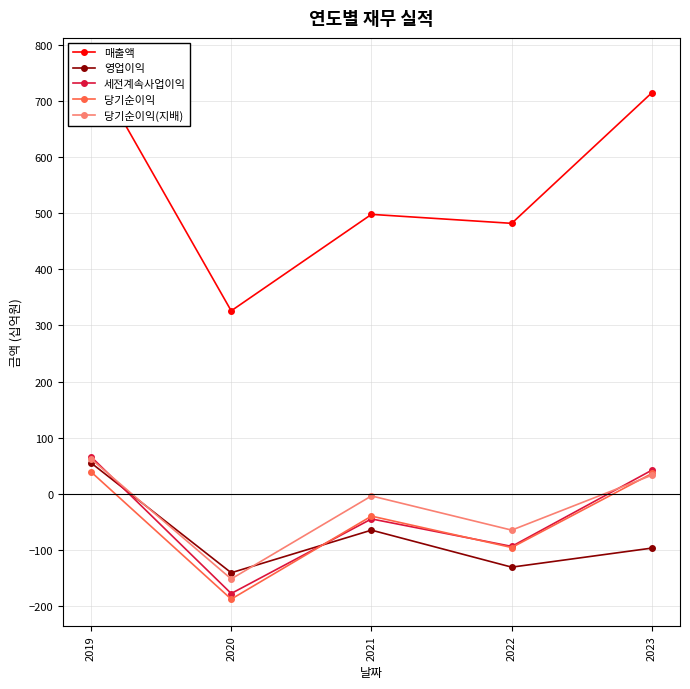

What is the lowest value of the 영업이익 series?

-141